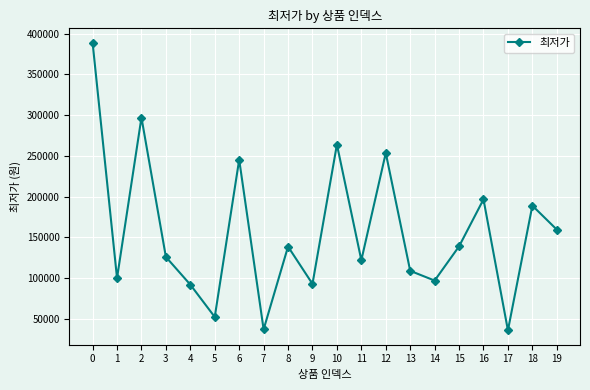

What is the difference between the values at 6 and 16?

48715